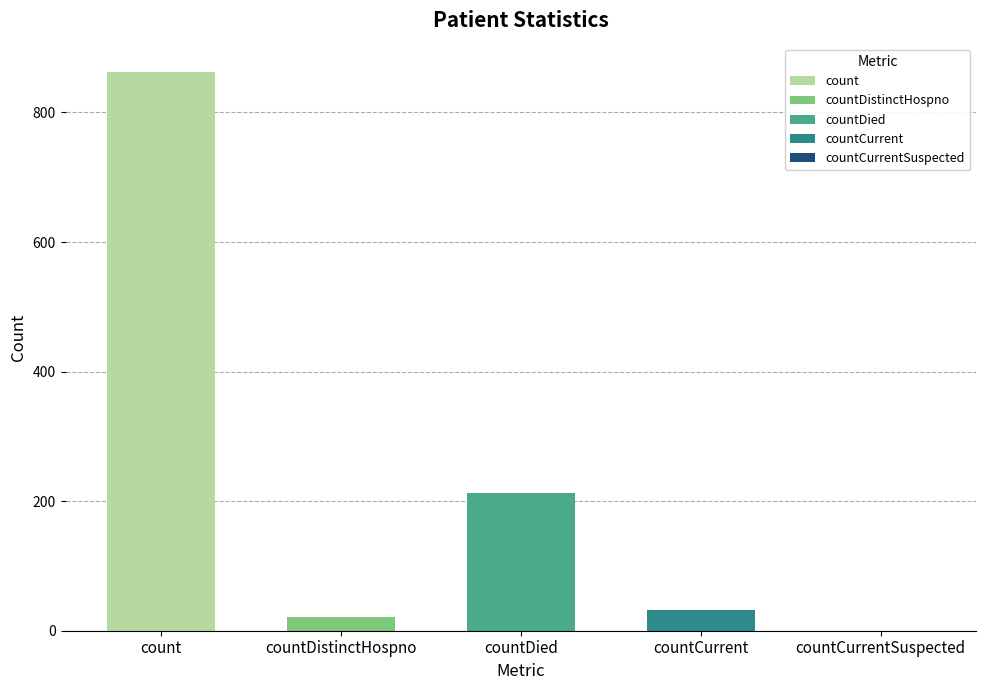

How many data points does each series have?

5